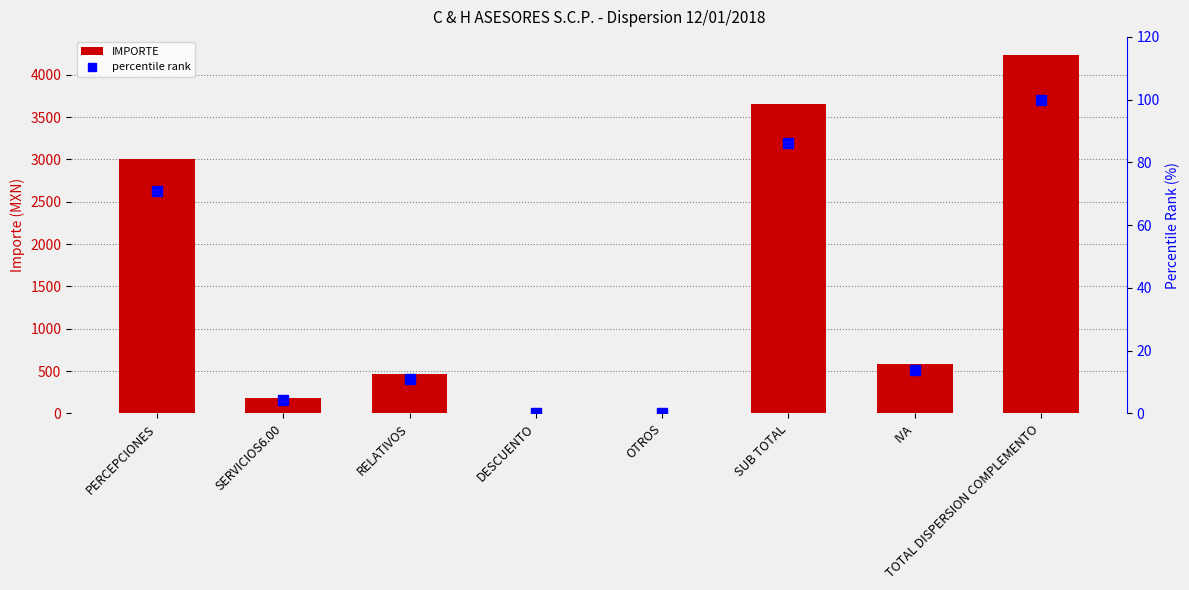

The IMPORTE series shows 290.2 at IVA. True or false?

False